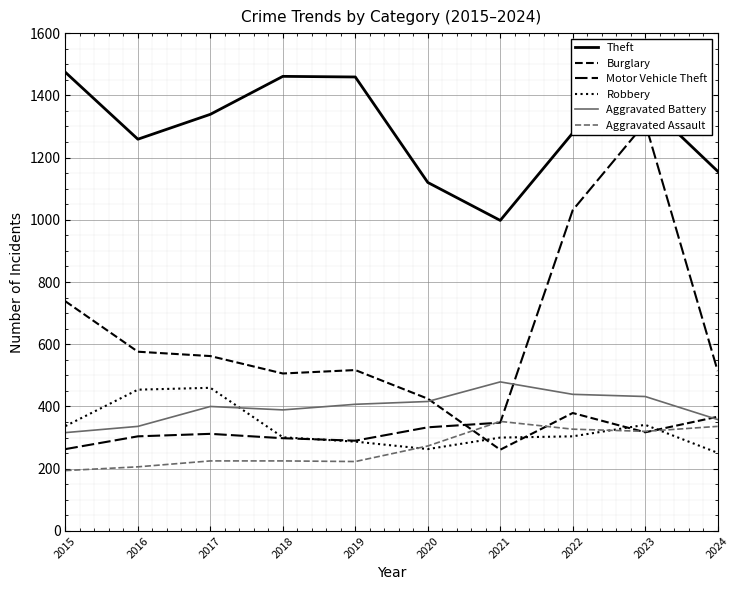

What is the sum of the Aggravated Battery values at 2019 and 2017?

807